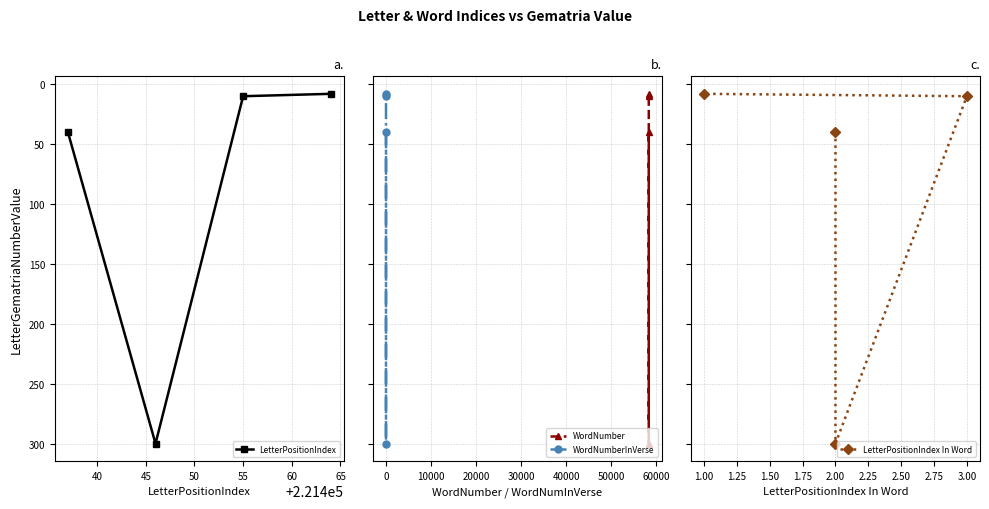

At which label does WordNumberInVerse reach its peak?

40